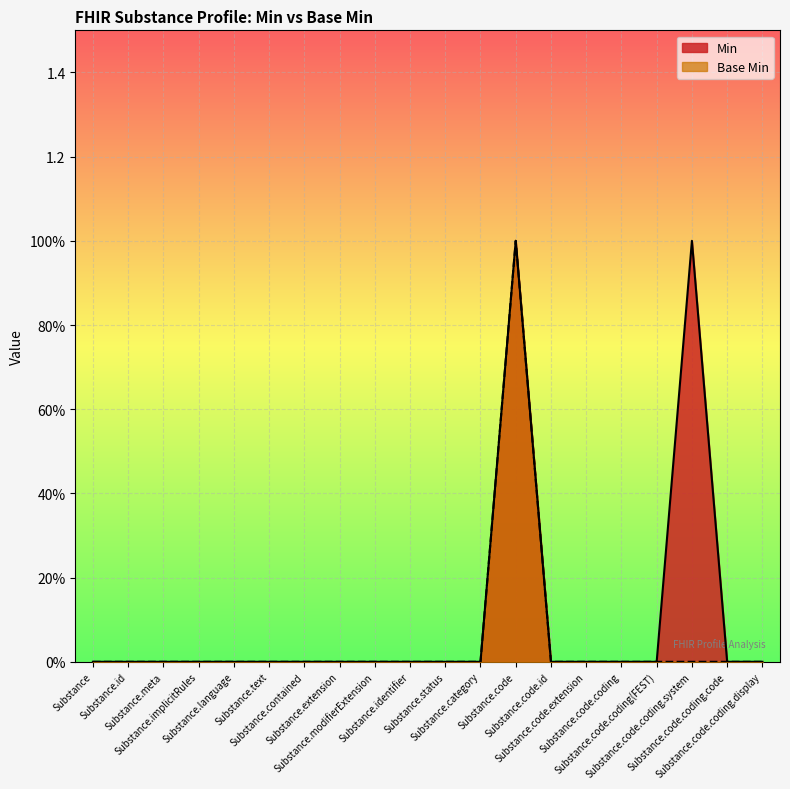

Does the chart display data point markers on the line(s)?

No